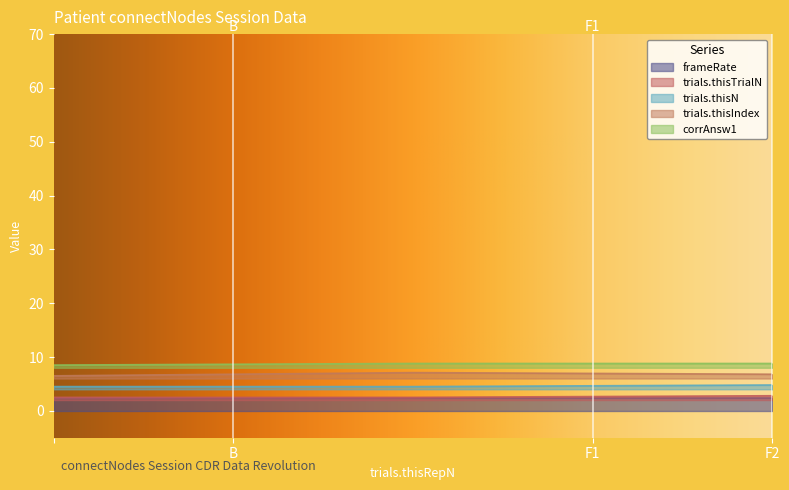

Which series has the largest range (max minus min)?

trials.thisIndex